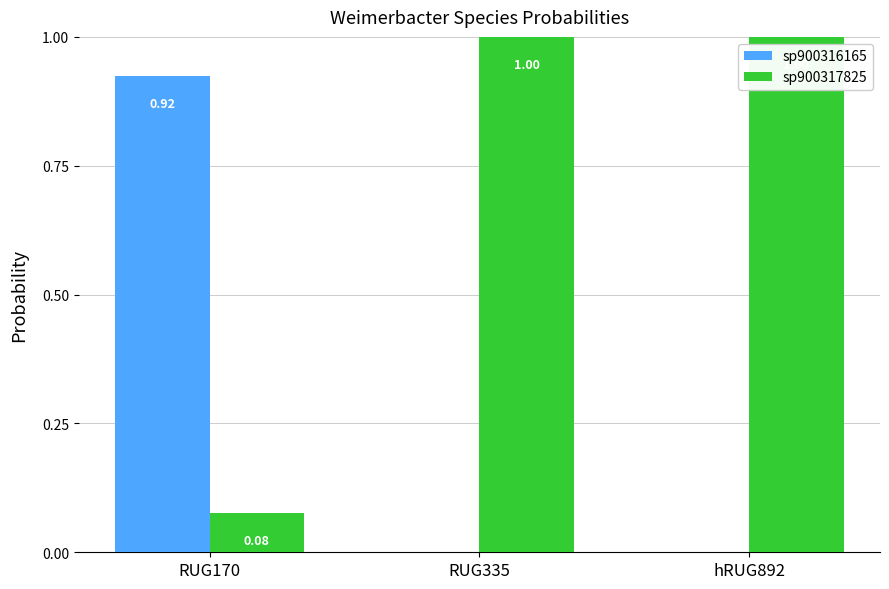

What is the total value across all series at RUG335?

1.0